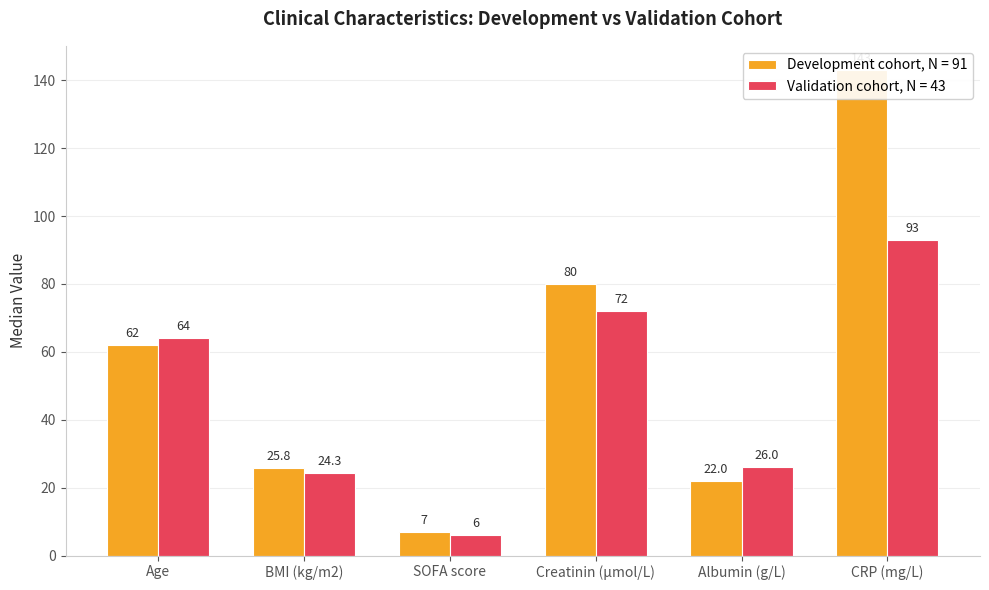

Which has a higher value, Age or BMI (kg/m2)?

Age